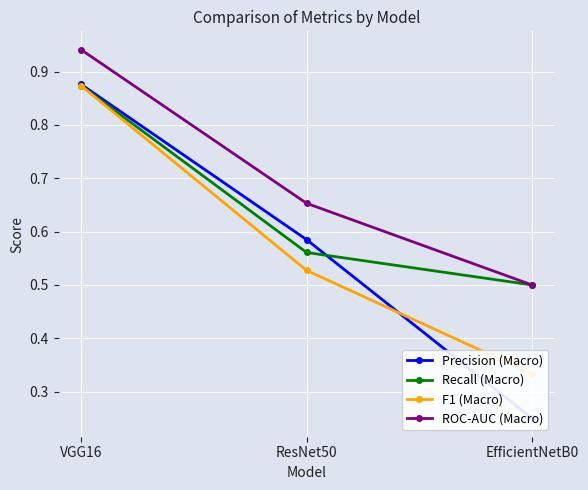

Which label corresponds to the largest value in the chart?

VGG16